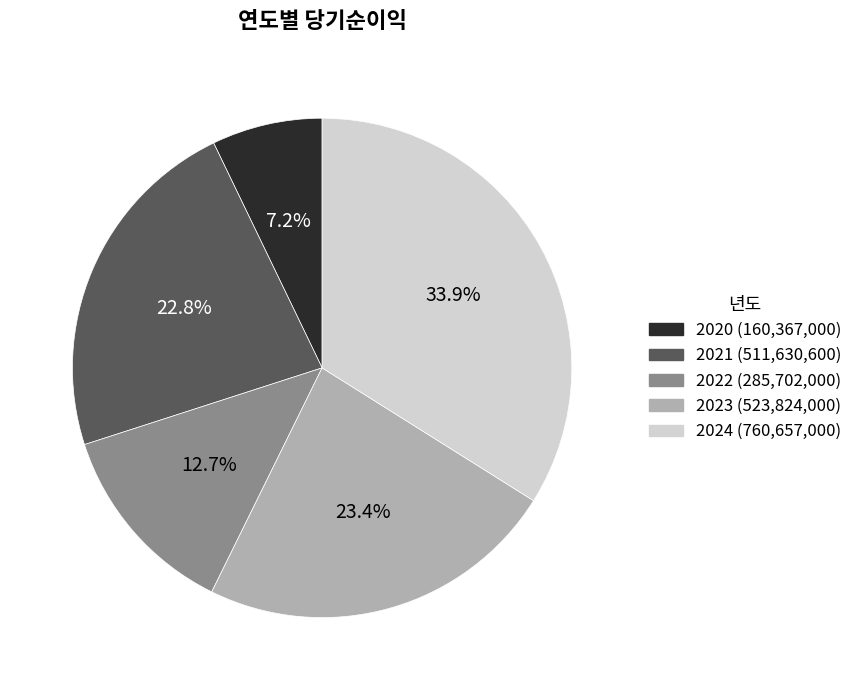

To the nearest percent, what is the combined percentage of 2024 and 2022?

47%